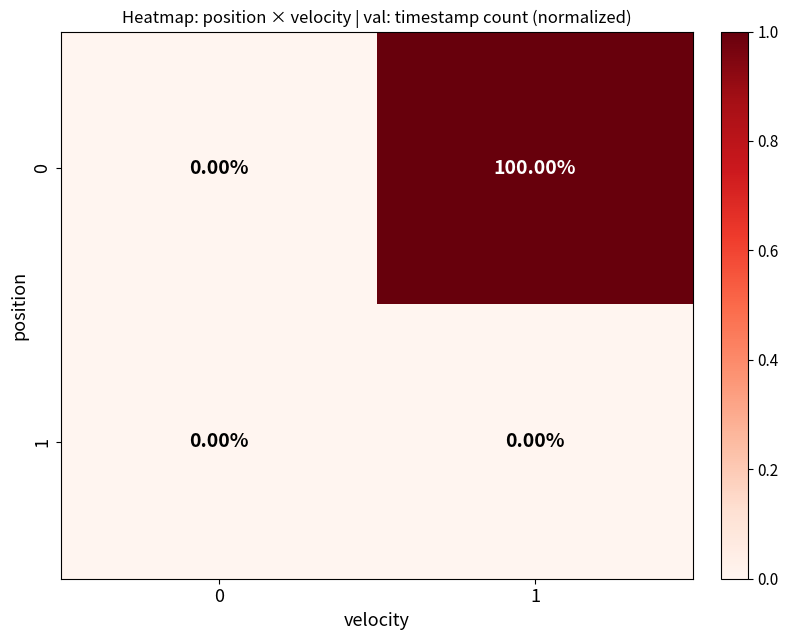

What is the total value across all series at 1?

100